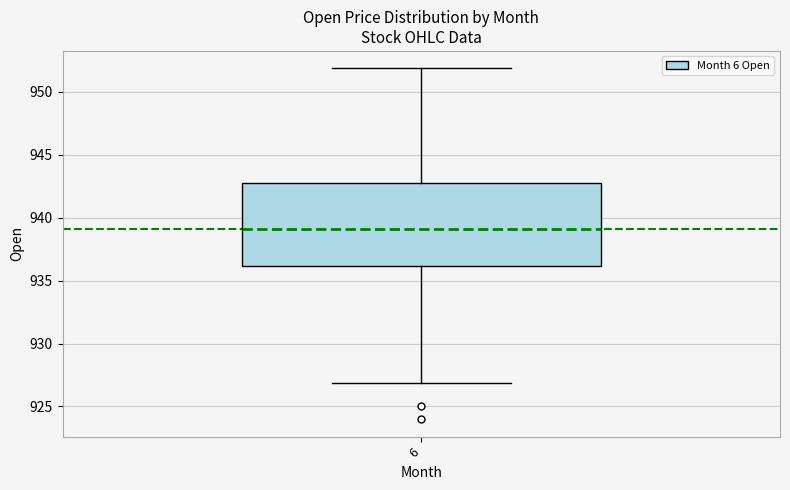

Read this box plot against the y-axis: the position of the median line, the range covered by the box, and the ends of both whiskers. The values are not printed on the chart, so give them approximately, as read against the axis.

median 939, box 936 to 943, whiskers 927 to 952